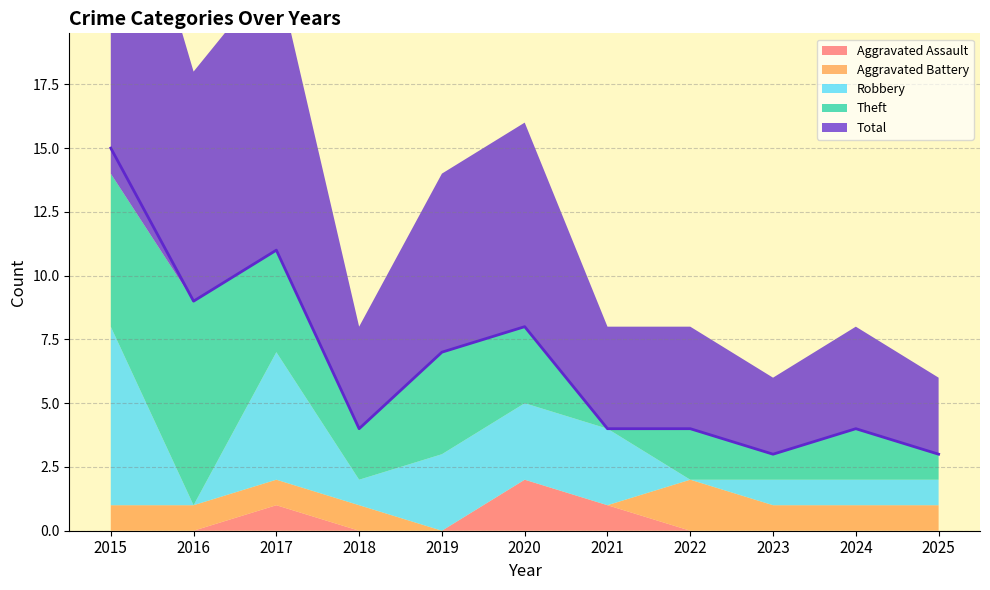

Which category has the highest value in the Aggravated Assault series?

2020